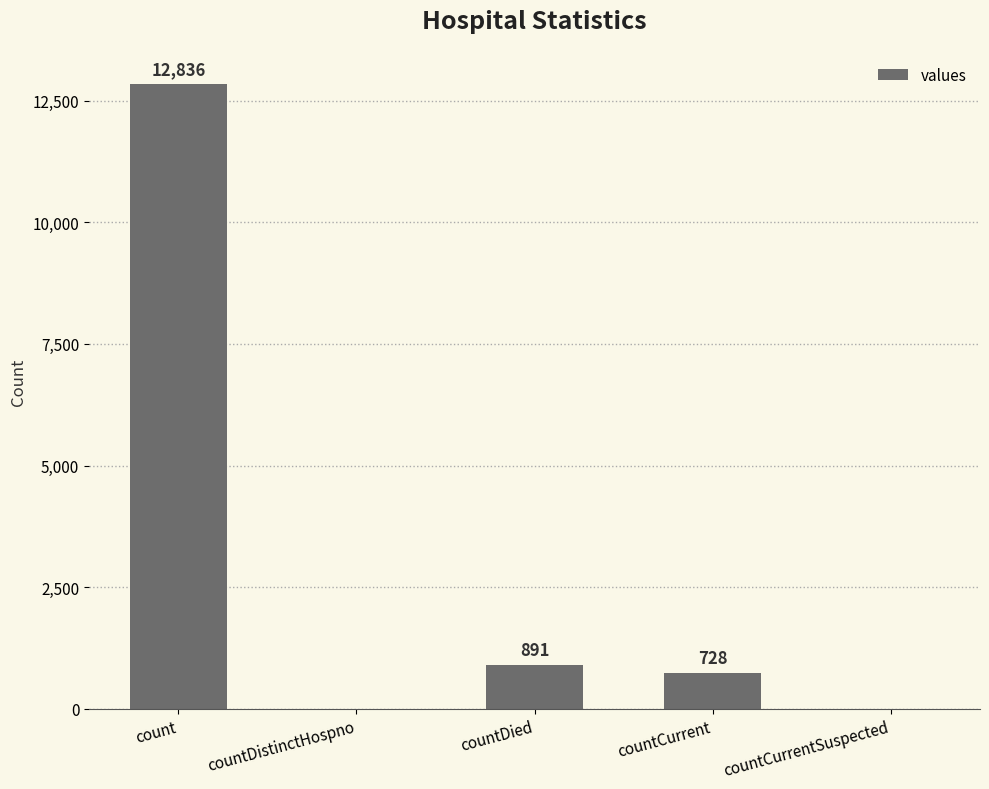

Where is the data nearest to the value 6418?

countDied